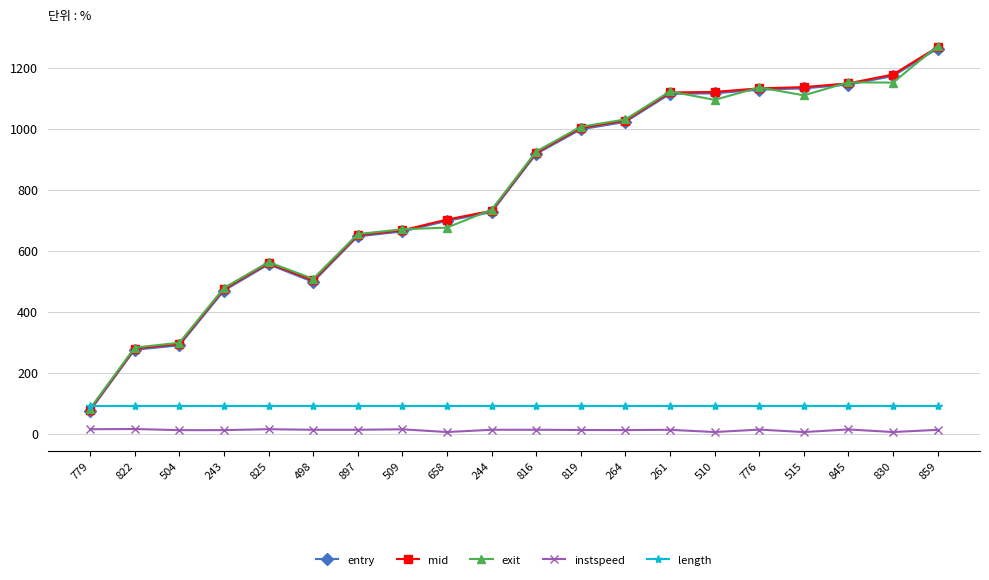

True or false: length and instspeed intersect in this chart.

False